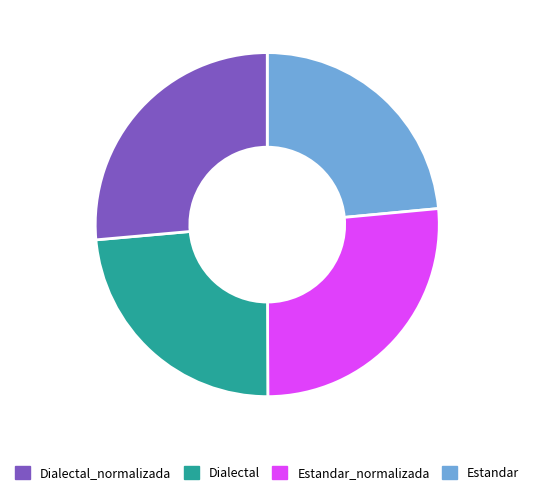

How many segments does this pie chart have?

4